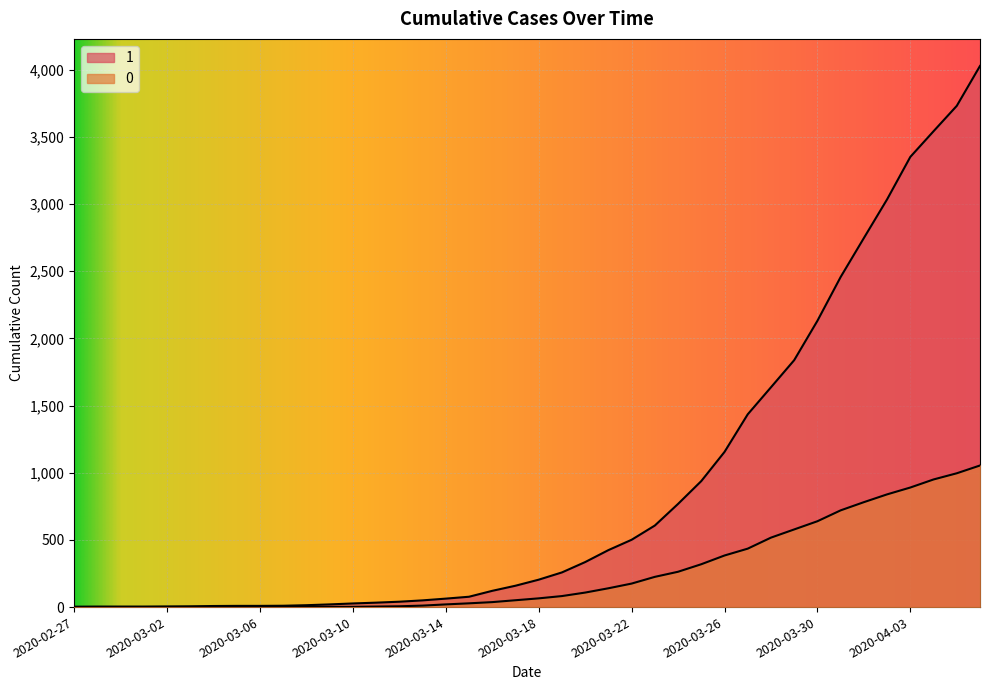

Is the value of 1 at 2020-02-28 greater than the value of 0 at 2020-03-10?

Yes